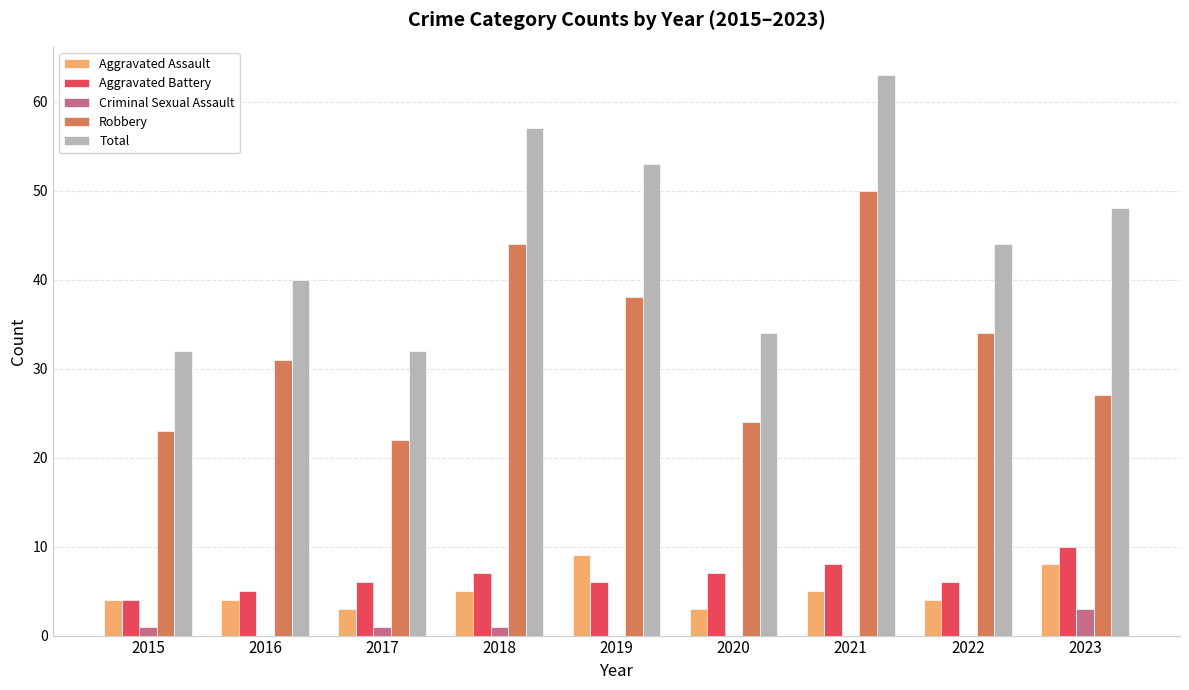

Reading left to right, list all the values displayed in this chart.

Aggravated Assault: 4	4	3	5	9	3	5	4	8
Aggravated Battery: 4	5	6	7	6	7	8	6	10
Criminal Sexual Assault: 1	0	1	1	0	0	0	0	3
Robbery: 23	31	22	44	38	24	50	34	27
Total: 32	40	32	57	53	34	63	44	48